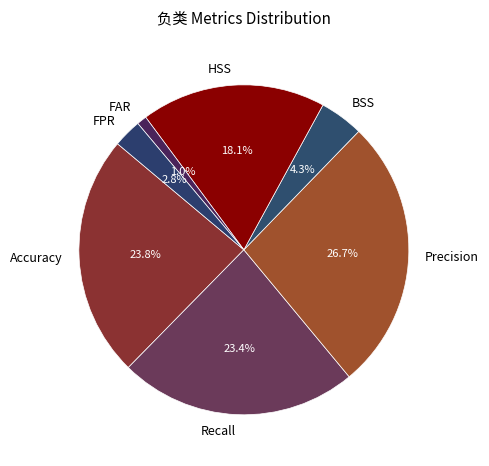

What percentage is the FPR slice, to the nearest percent?

3%